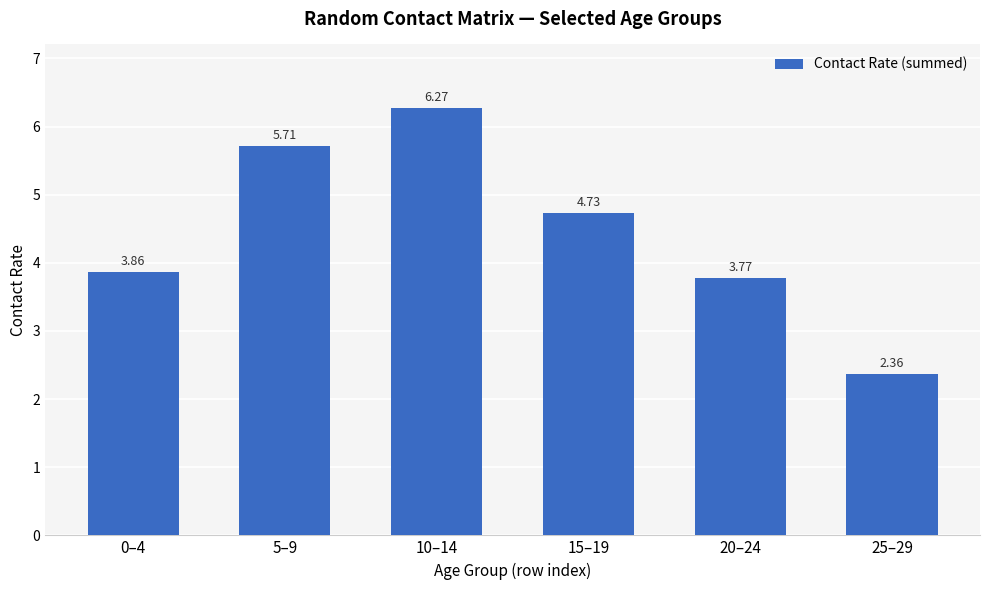

What is the average value?

4.5